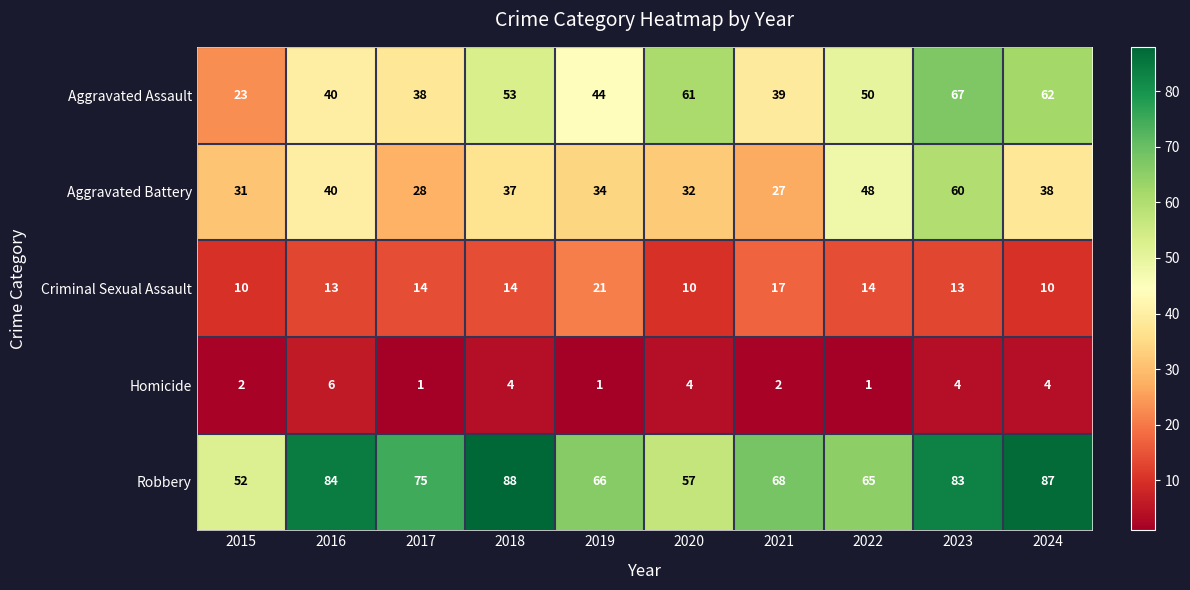

Count the number of categories in the chart.

10